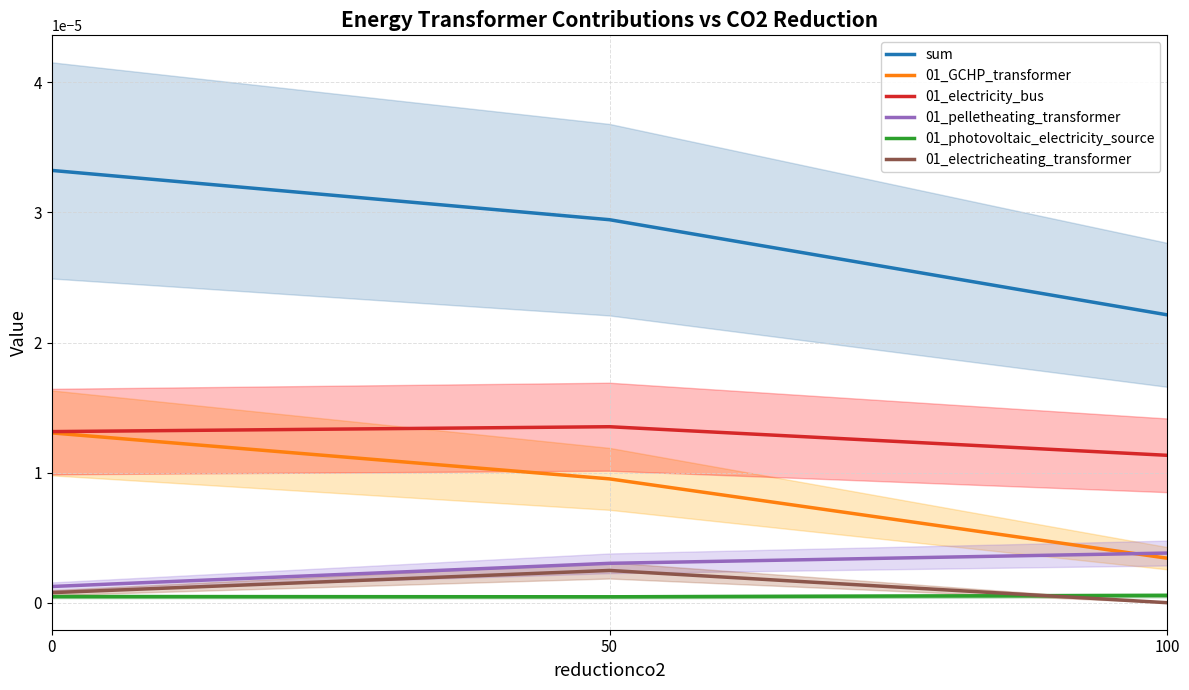

Is the value of 01_pelletheating_transformer at 0 greater than the value of 01_electricheating_transformer at 100?

Yes